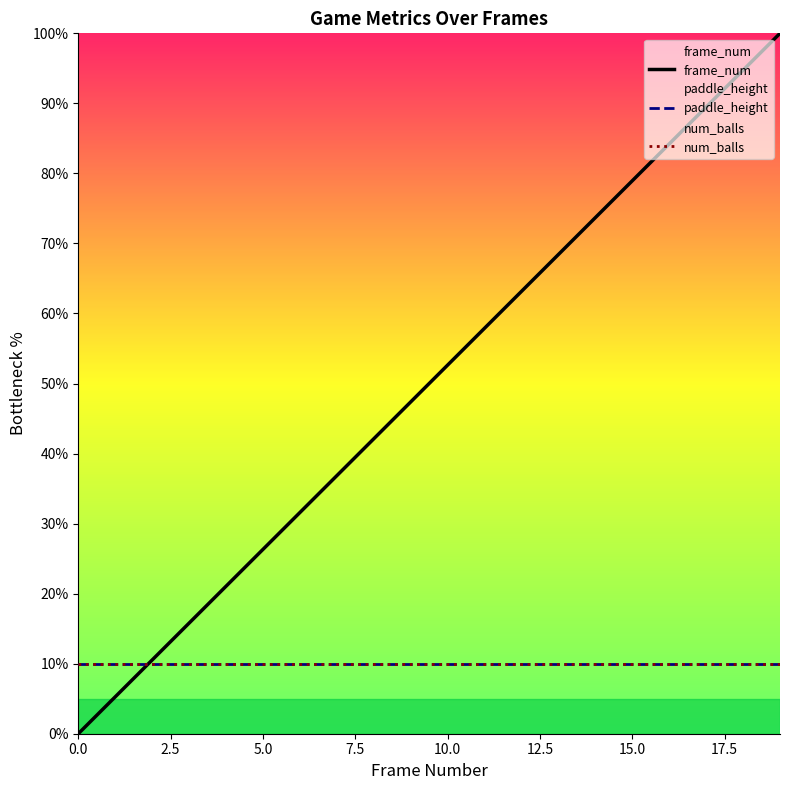

At which label does frame_num reach its peak?

19